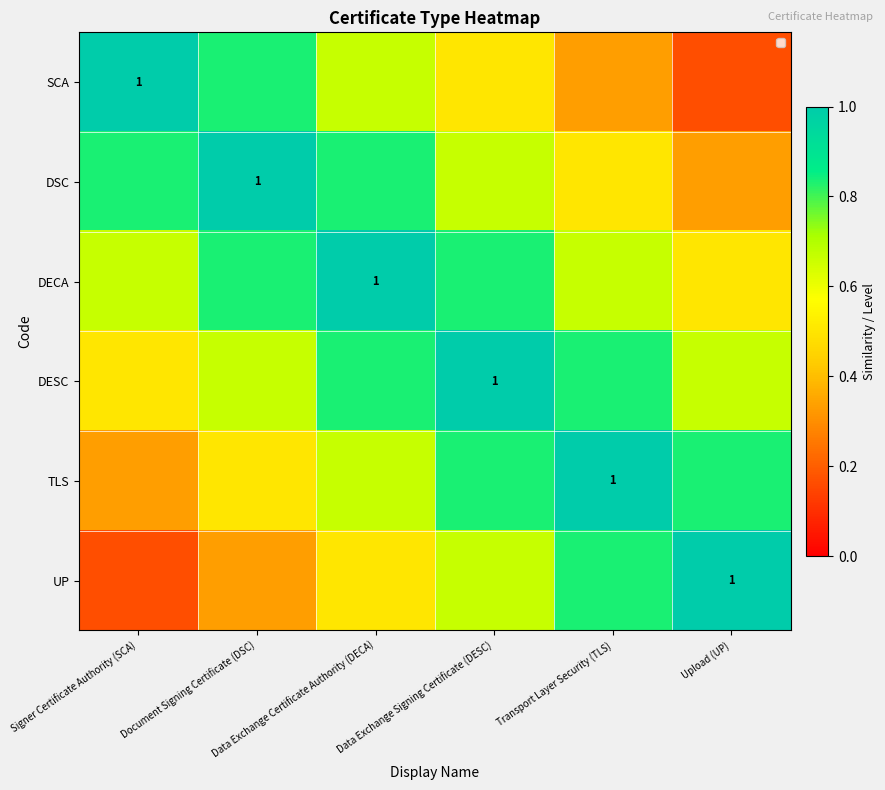

At which label does SCA reach its minimum?

Upload (UP)